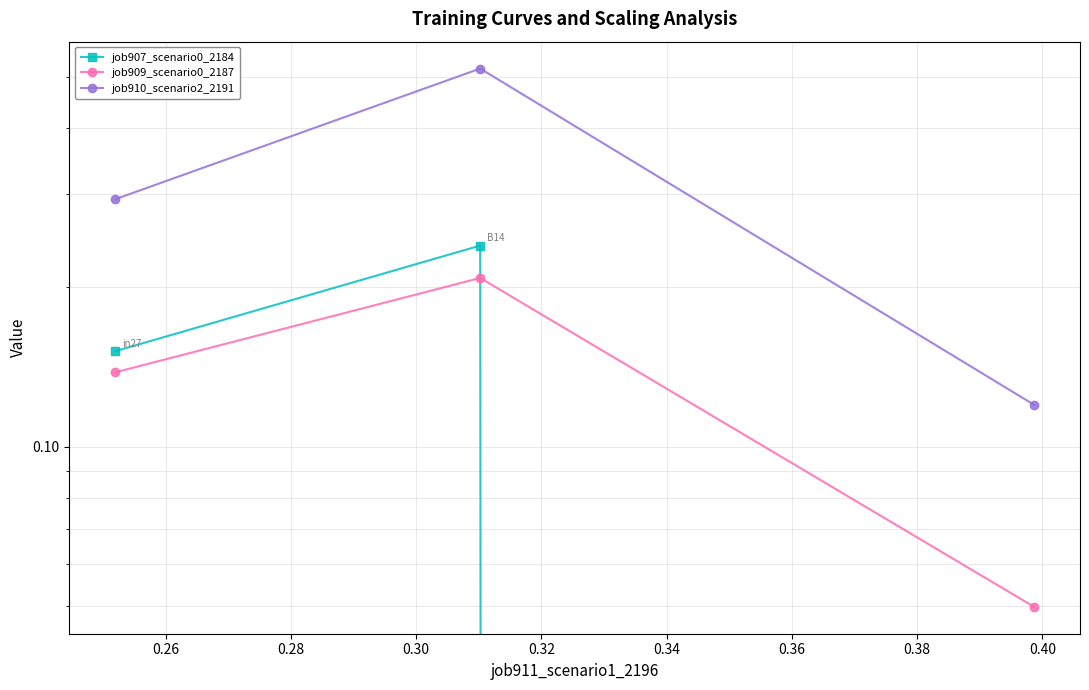

What is the value of the job909_scenario0_2187 point at the 1st from the left?

0.1